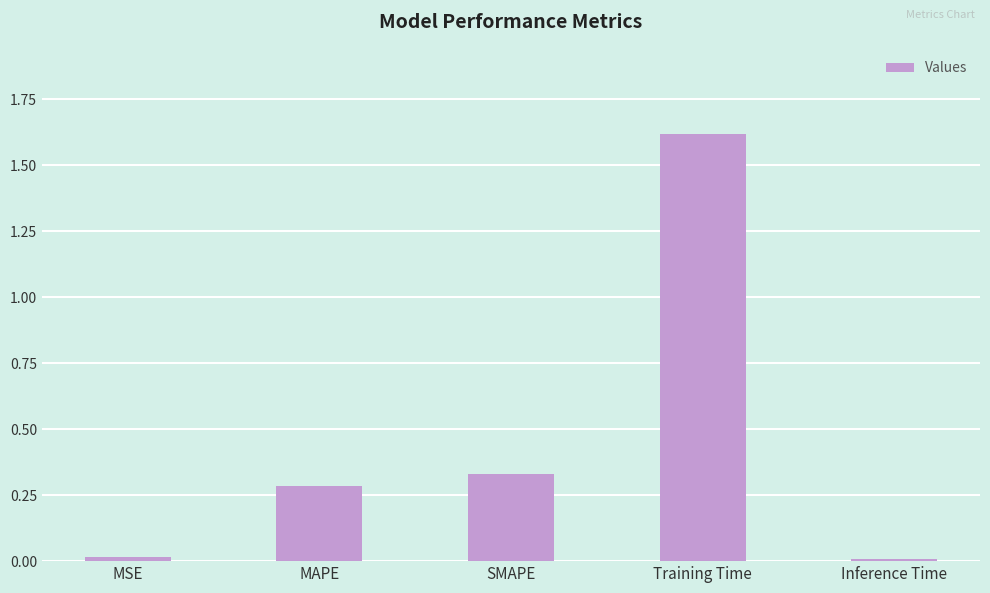

Count the number of data series in this chart.

1